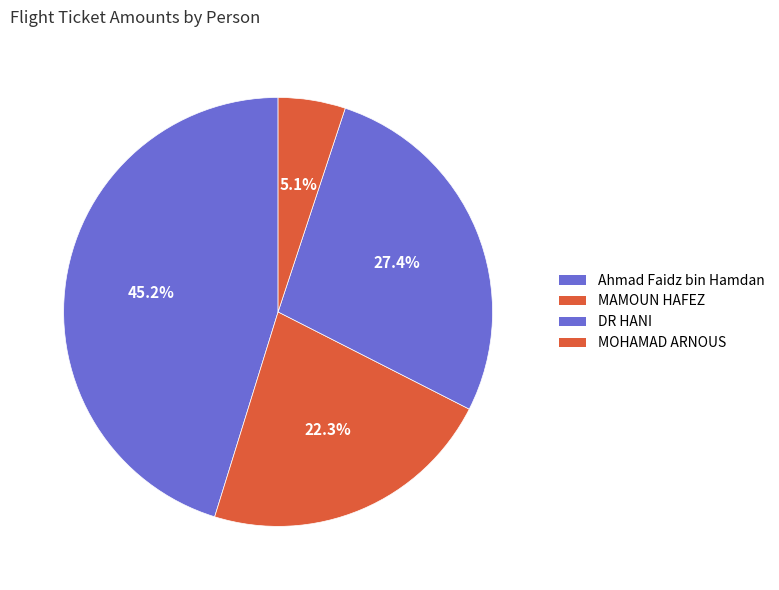

True or false: DR HANI accounts for 16% of the total.

False